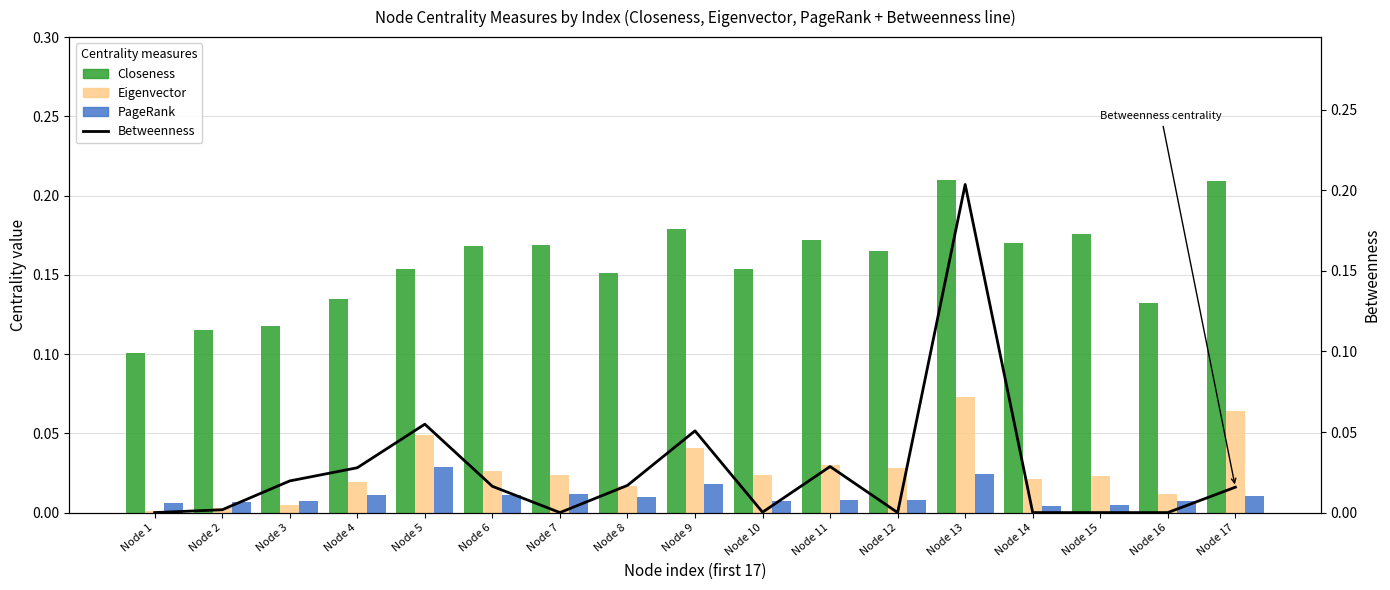

True or false: PageRank has a value of 0.0 at Node 2.

False